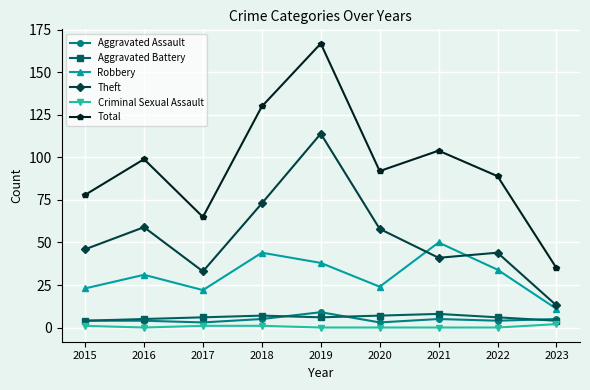

At which category is the sum across all series the highest?

2019